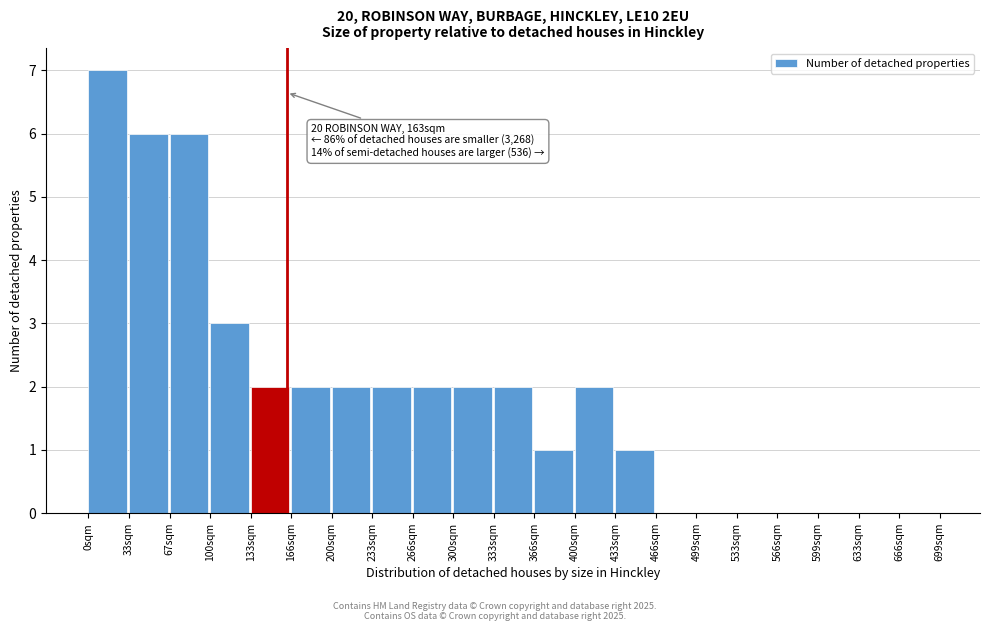

Which range on the x-axis has the tallest bar?

0 to 35